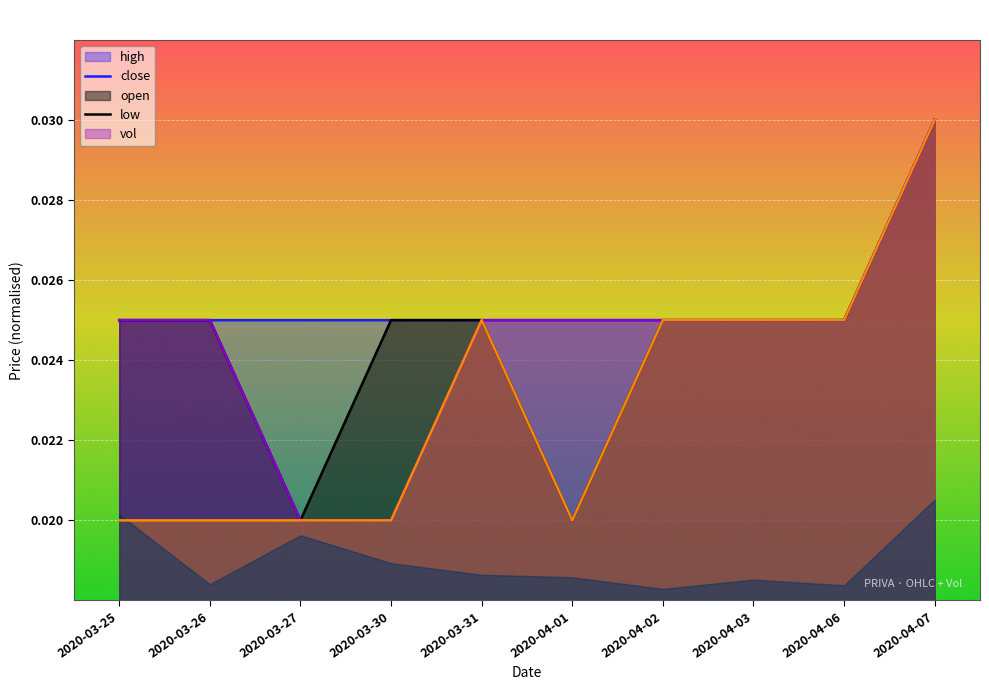

What position from the right is 2020-03-27?

8